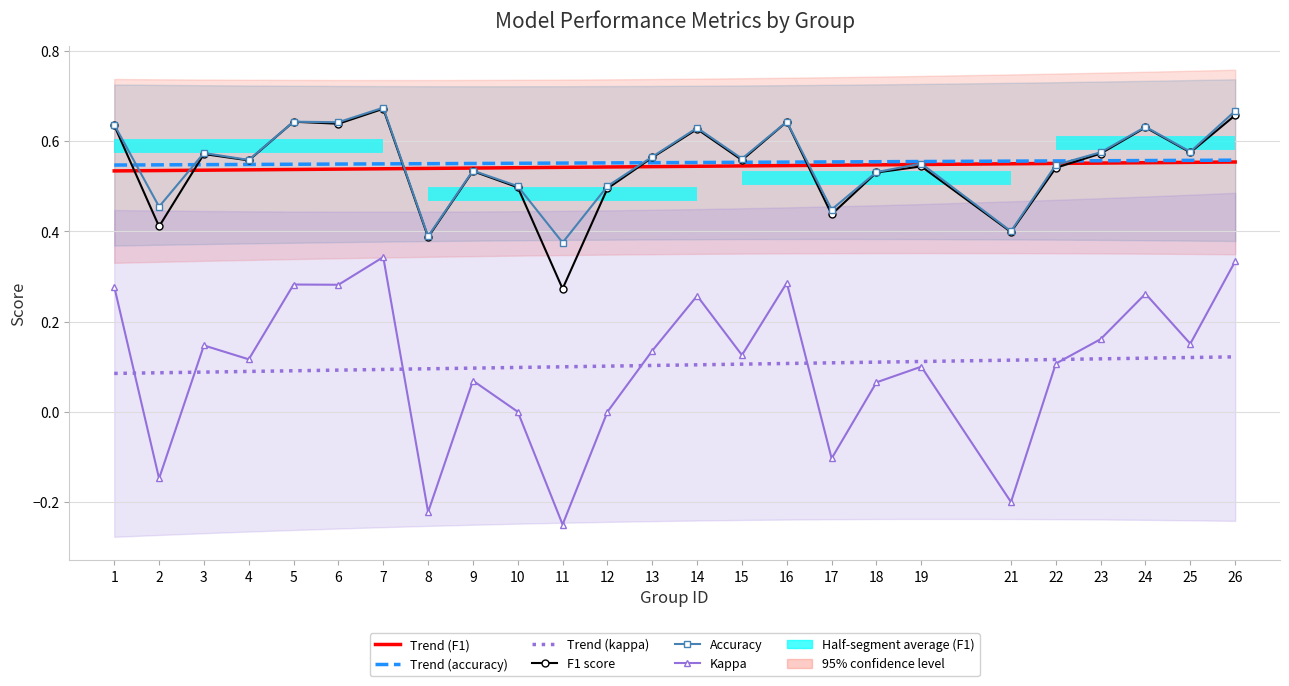

True or false: F1 score and Trend (kappa) intersect in this chart.

False